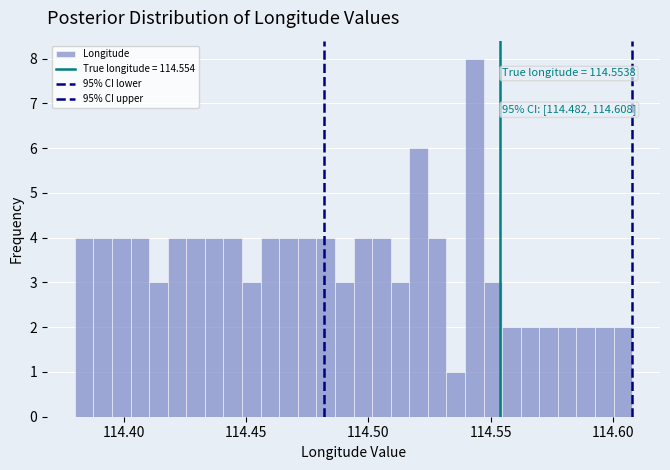

Read against the x-axis, roughly where is the centre of the tallest bar?

114.545